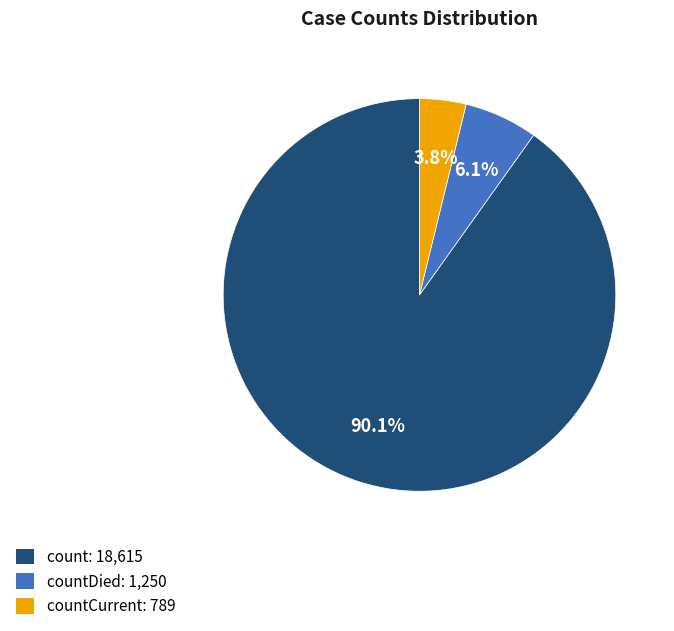

What percentage is NOT represented by countCurrent: 789?

96.2%